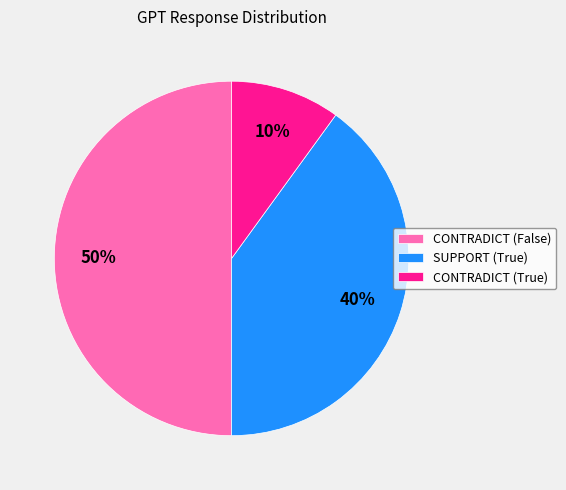

Count the number of slices in the pie.

3